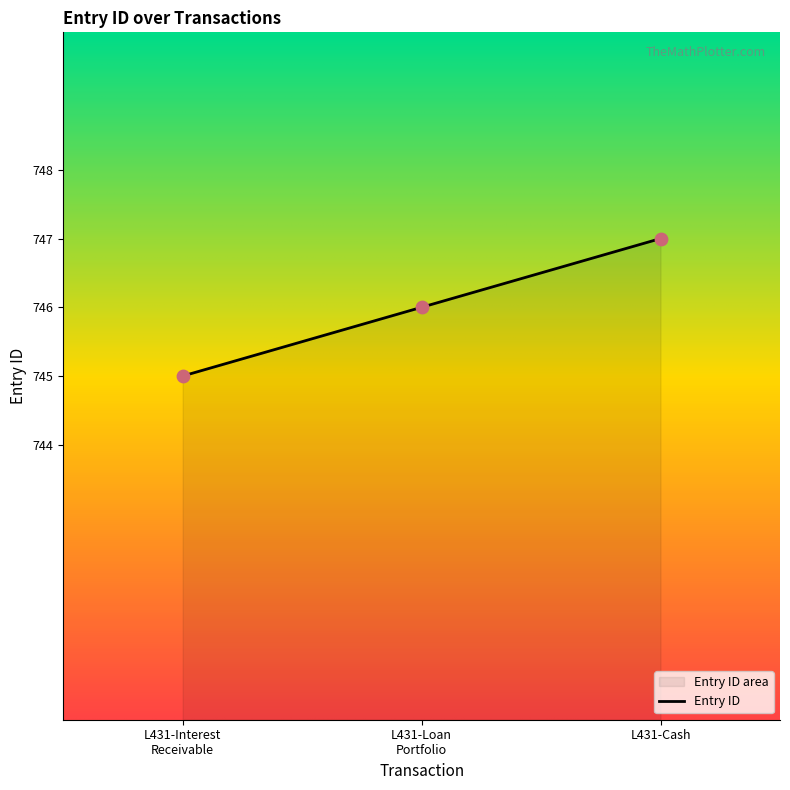

Read the value at L431-Cash.

747